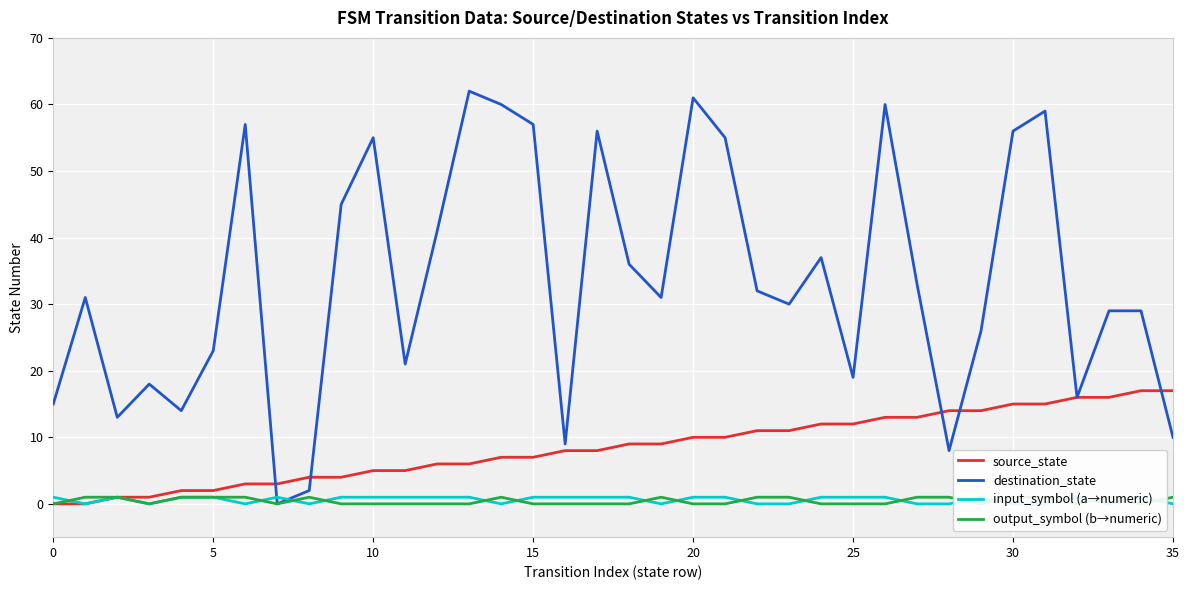

What is the value of the destination_state point at the 27th from the left?

60